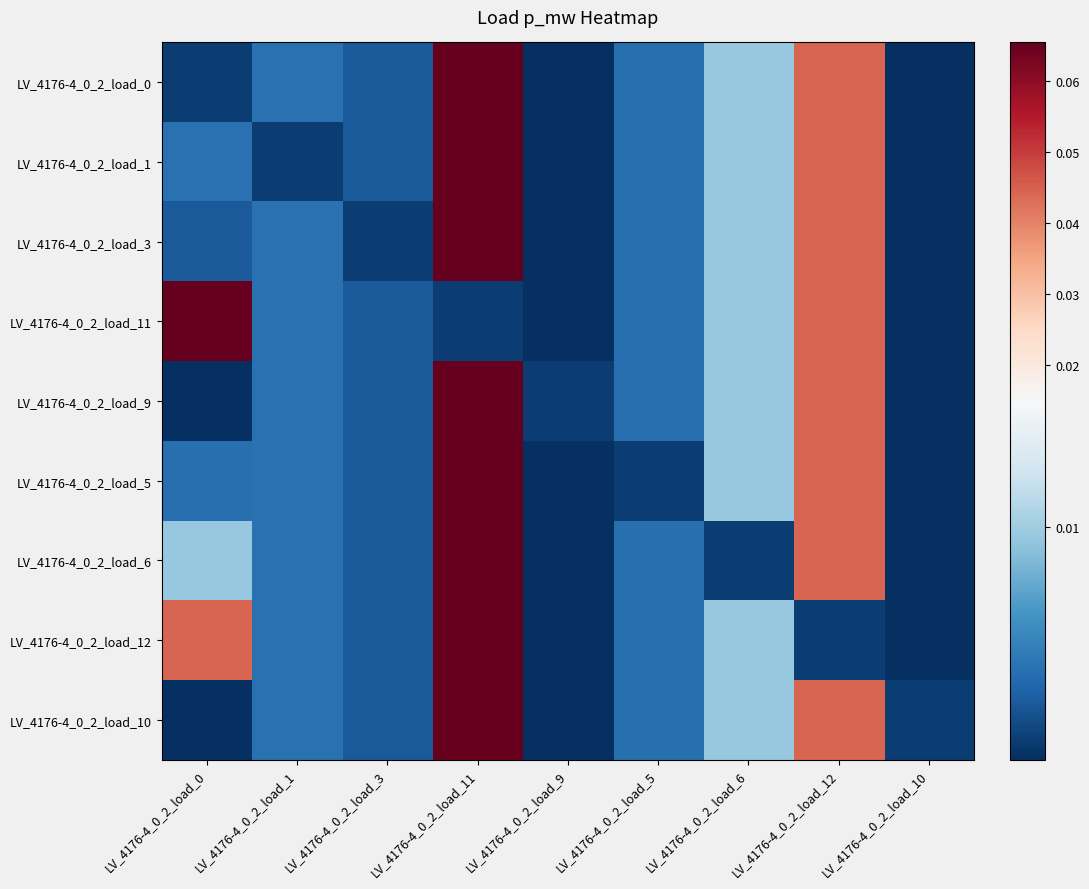

At LV_4176-4_0_2_load_6, list the series in order from smallest to largest.

LV_4176-4_0_2_load_6, LV_4176-4_0_2_load_0, LV_4176-4_0_2_load_1, LV_4176-4_0_2_load_3, LV_4176-4_0_2_load_11, LV_4176-4_0_2_load_9, LV_4176-4_0_2_load_5, LV_4176-4_0_2_load_12, LV_4176-4_0_2_load_10